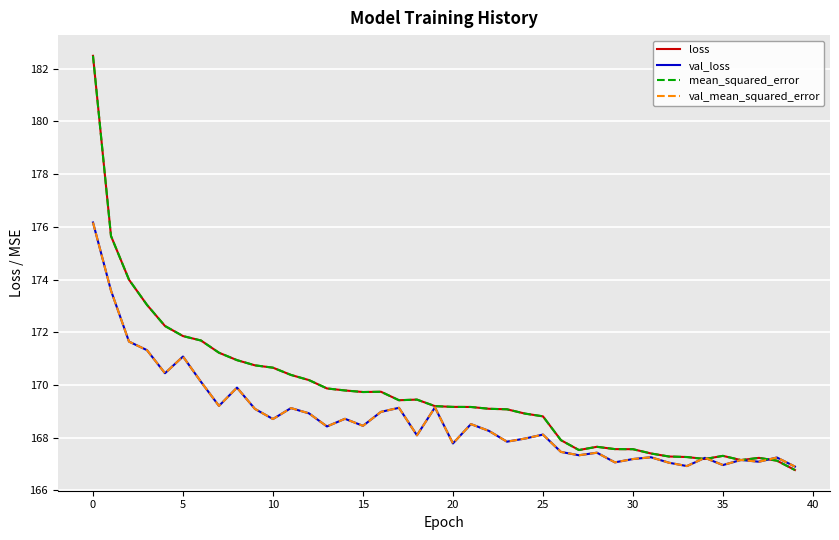

Does the chart display data point markers on the line(s)?

No